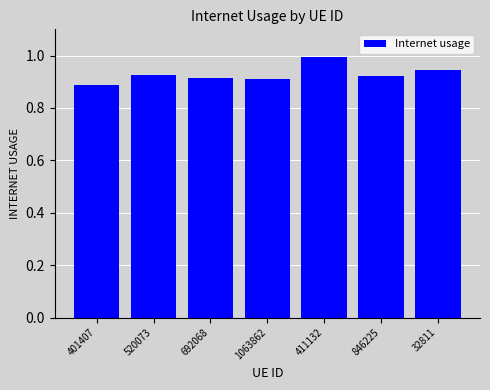

Which label corresponds to the largest value in the chart?

411132